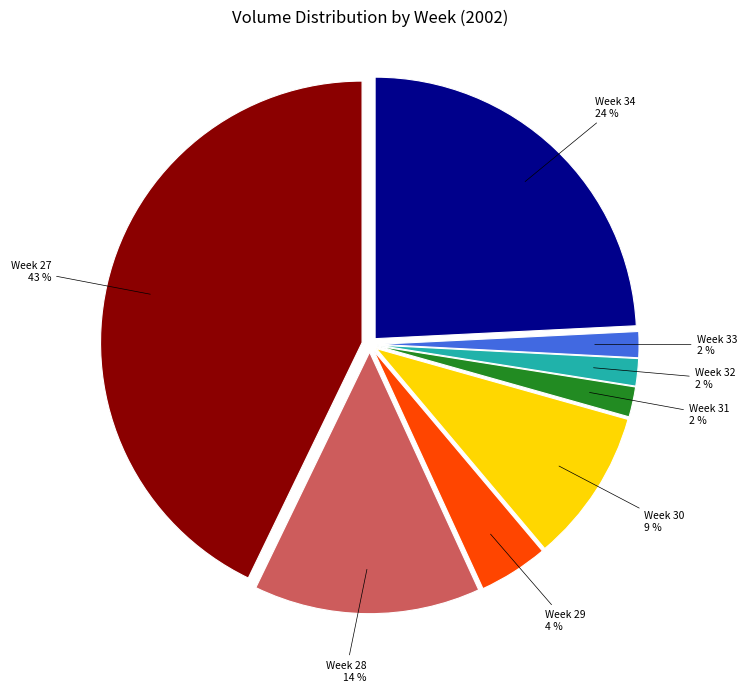

What percentage is the Week 32 slice, to the nearest percent?

2%